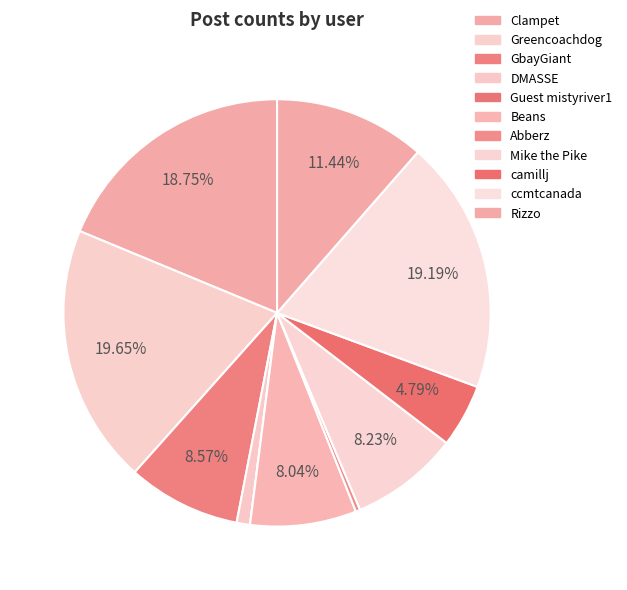

Which slice is the largest?

Greencoachdog